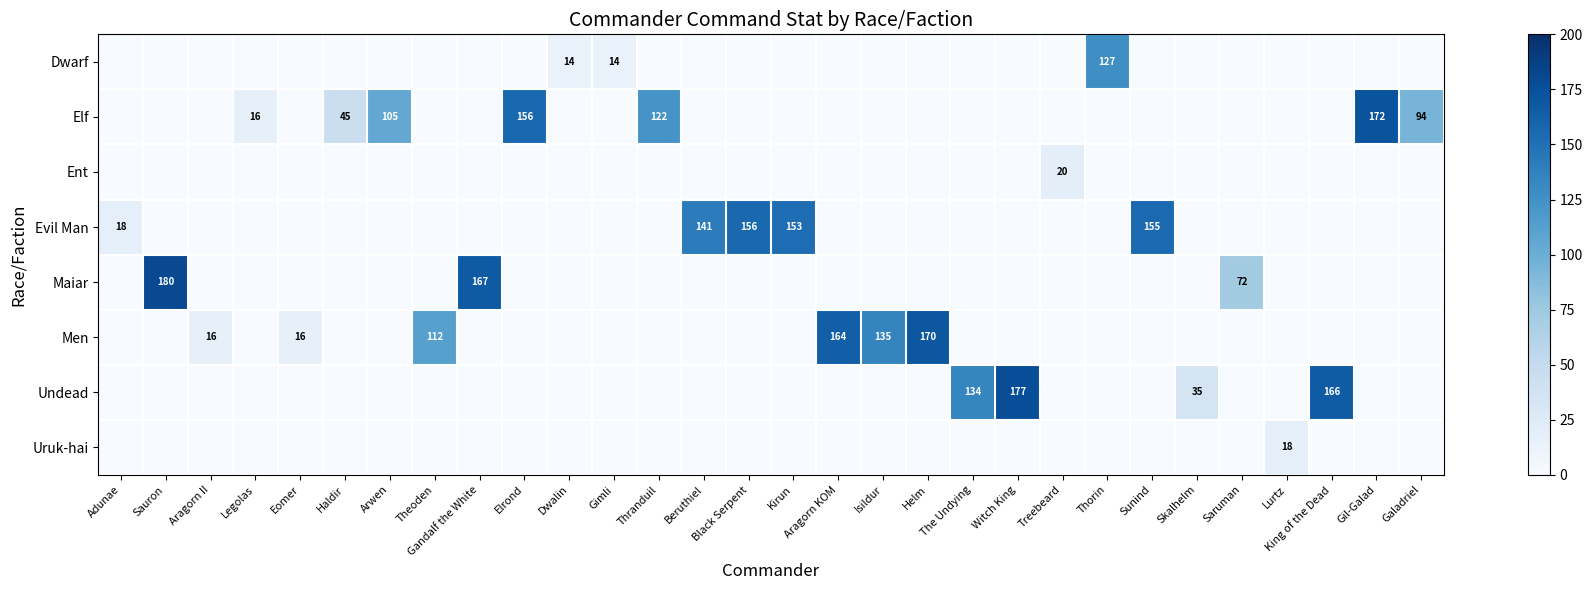

Is it true that Ent equals 0 at Isildur?

True